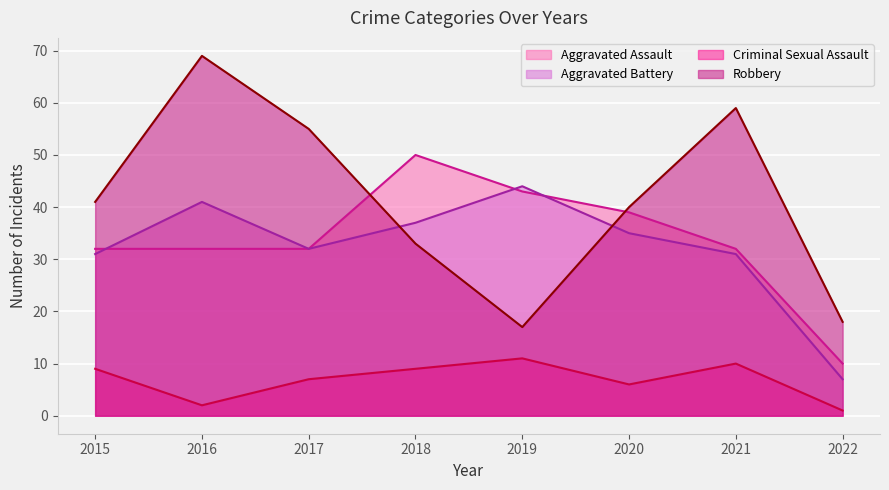

How many values in the Aggravated Assault series exceed 32?

3